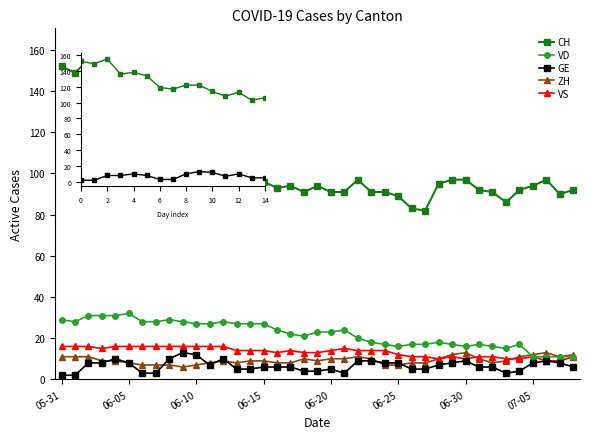

What are all the series names shown in the legend?

CH, VD, GE, ZH, VS